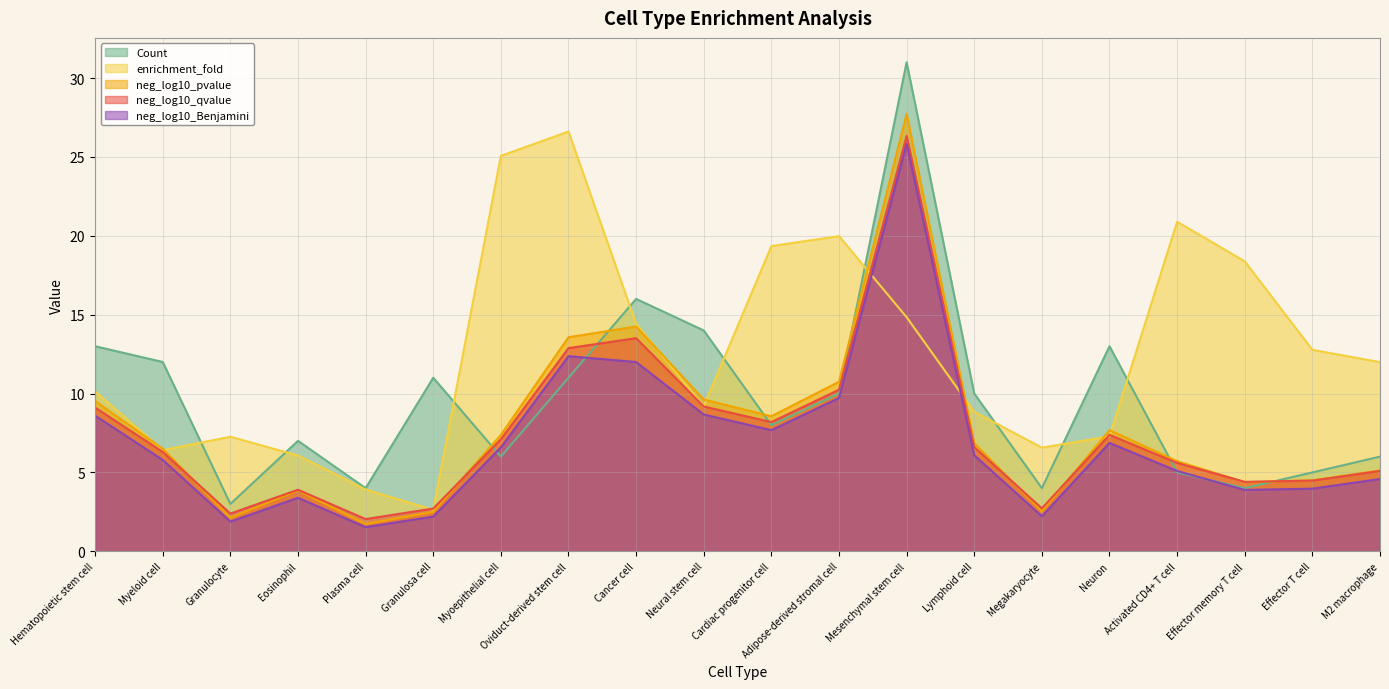

Which series has the largest range (max minus min)?

Count